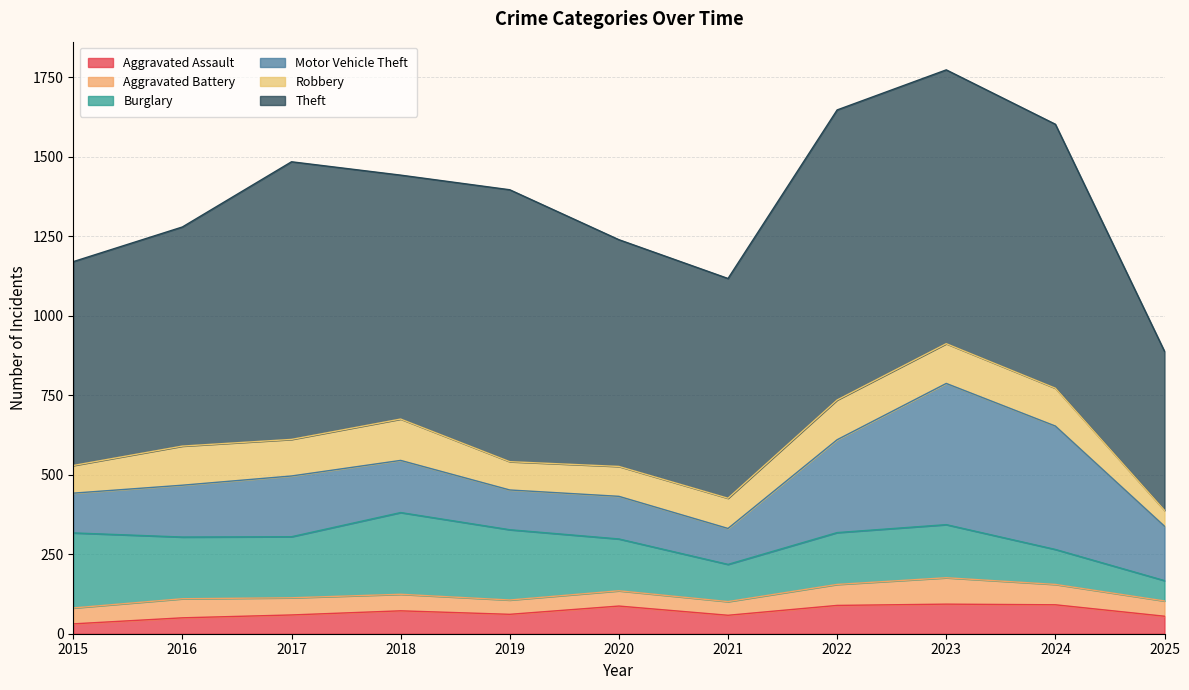

Which series has the largest total across all categories?

Theft